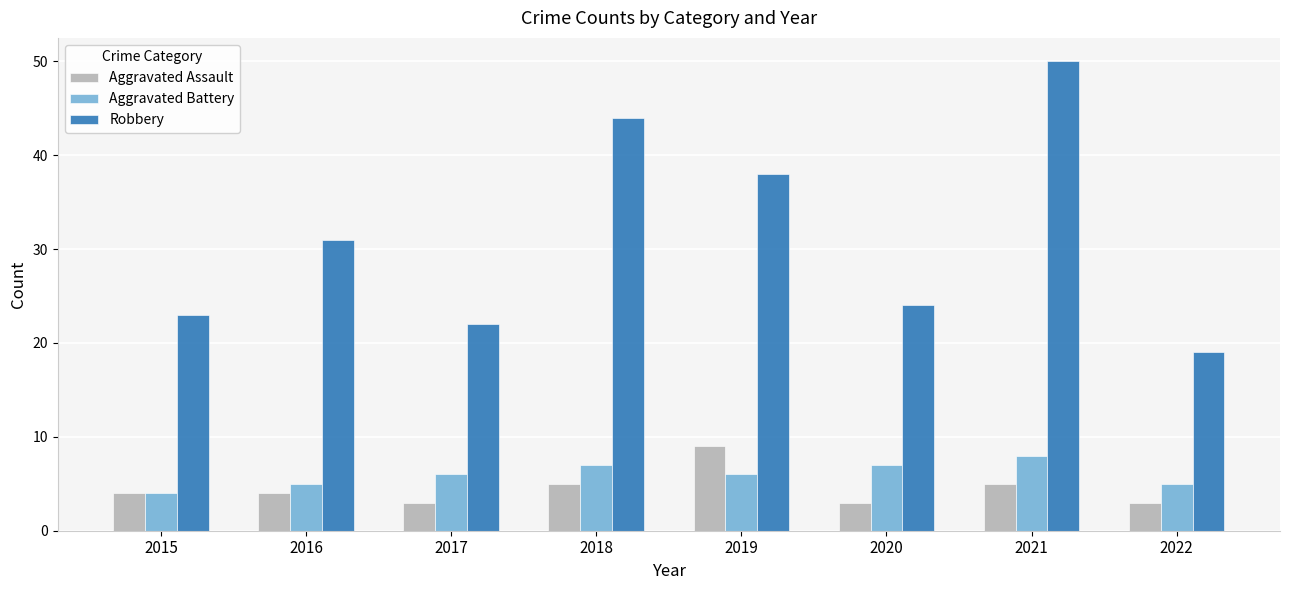

Which series has the widest spread of values?

Robbery